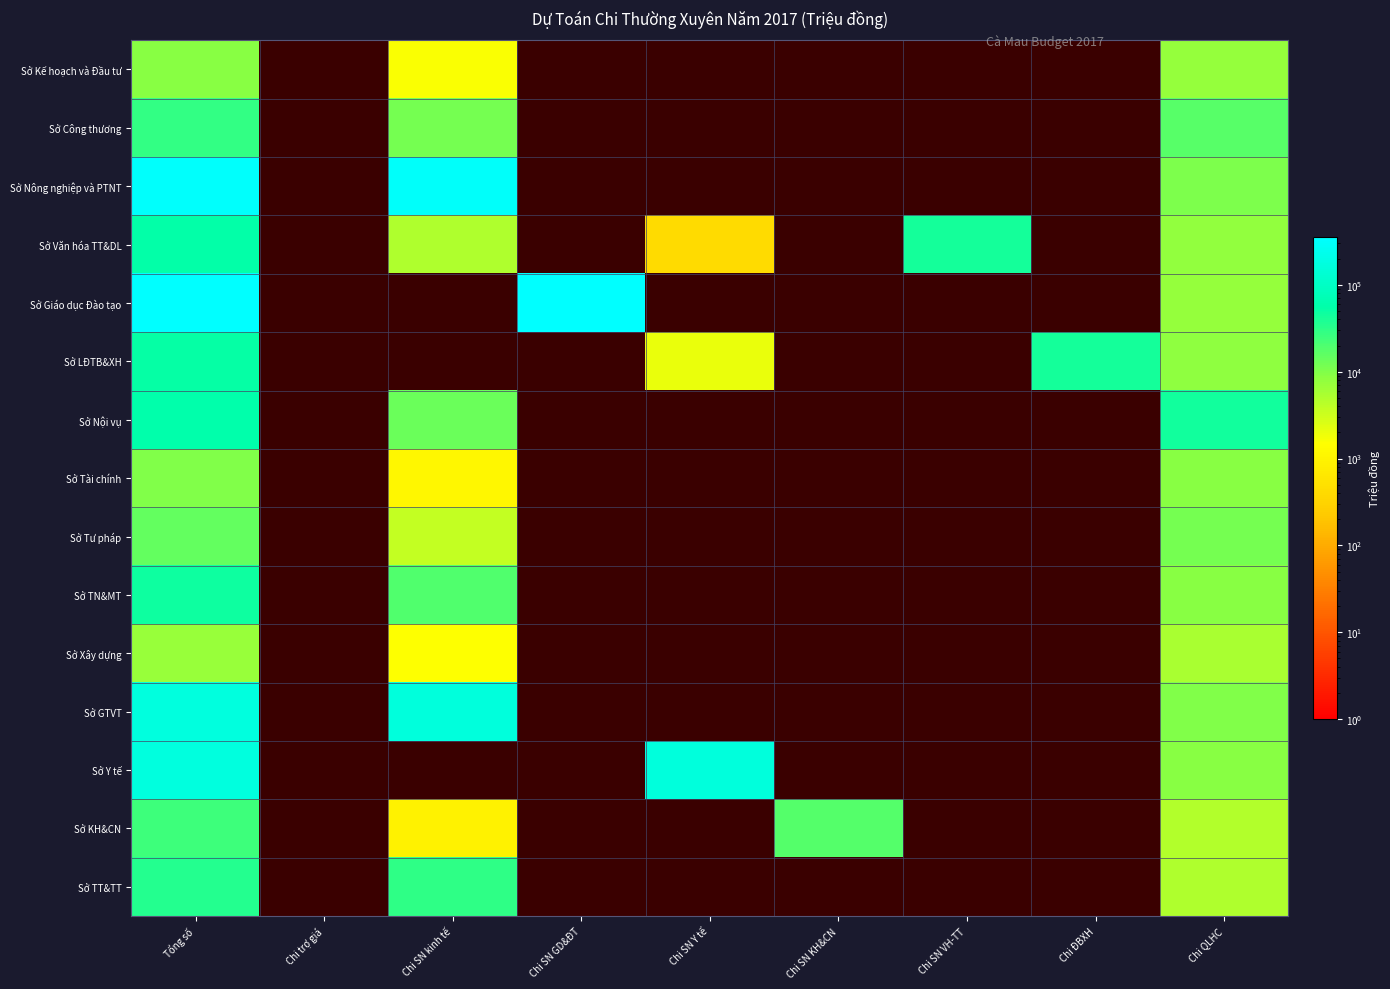

List the series in order of their peak value, lowest first.

Sở Xây dựng, Sở Kế hoạch và Đầu tư, Sở Tài chính, Sở Tư pháp, Sở KH&CN, Sở Công thương, Sở TT&TT, Sở TN&MT, Sở LĐTB&XH, Sở Văn hóa TT&DL, Sở Nội vụ, Sở Y tế, Sở GTVT, Sở Nông nghiệp và PTNT, Sở Giáo dục Đào tạo